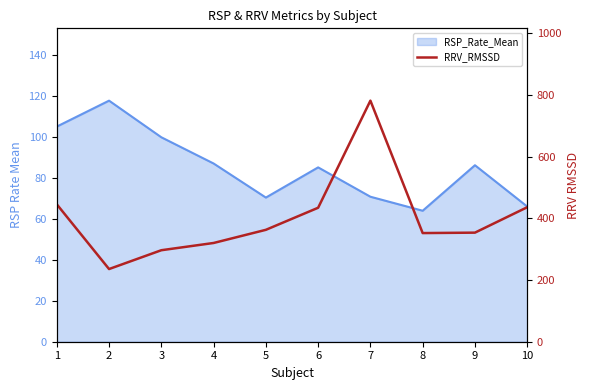

What is the maximum value shown in the chart?

781.8